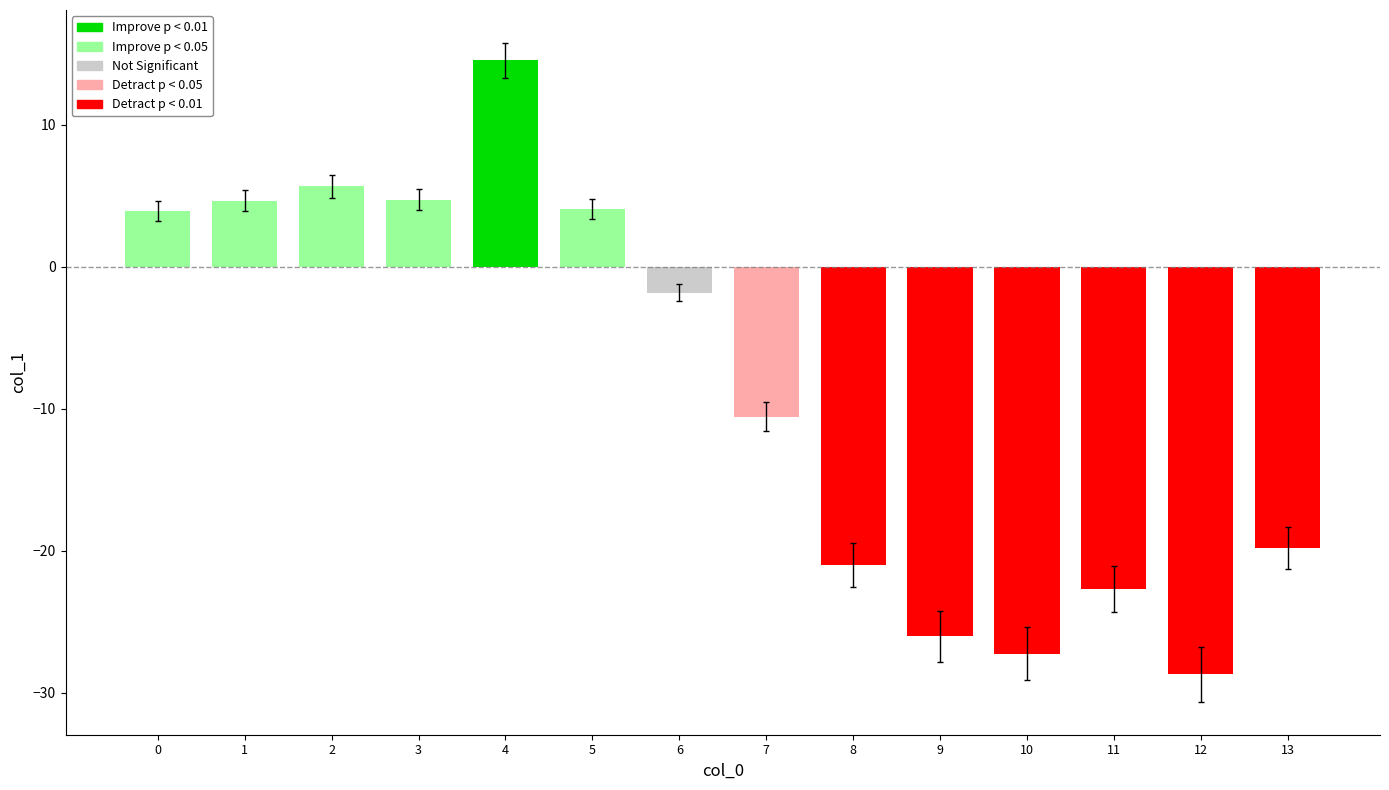

How many positive values are there?

6